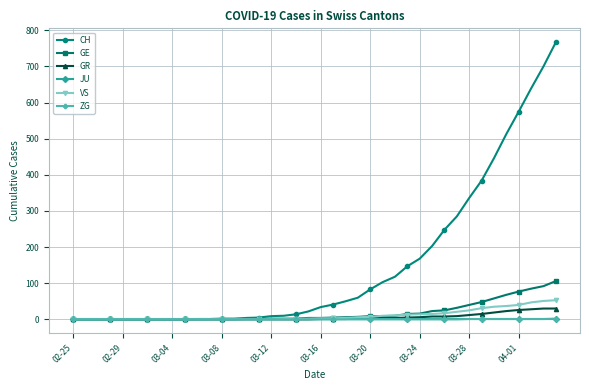

Which series has the largest total across all categories?

CH